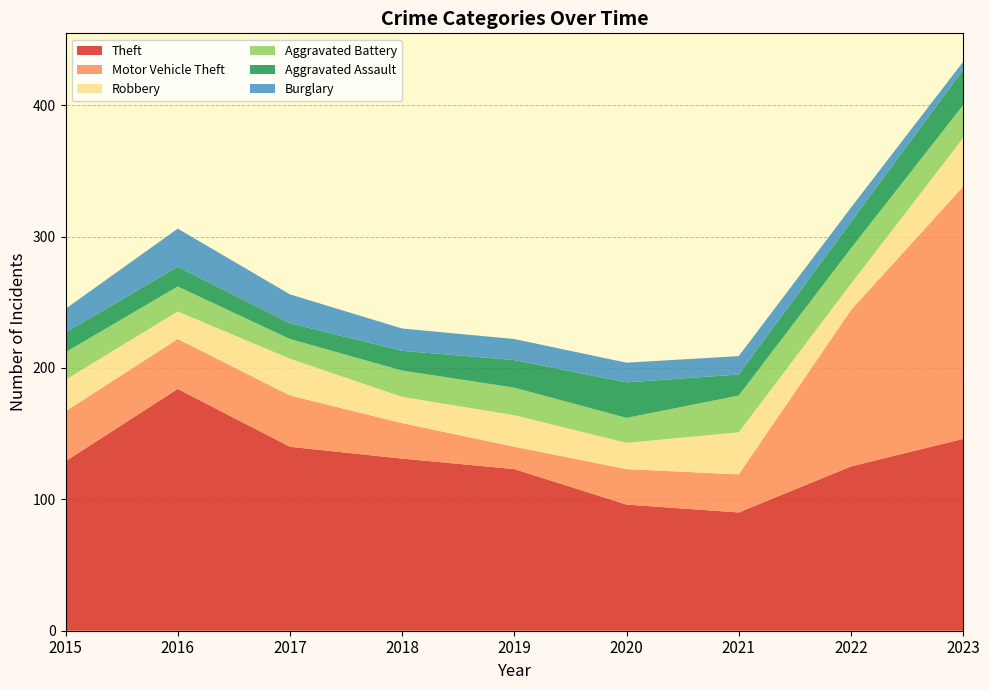

Reading left to right, what are all the values shown in this chart?

Theft: 2015=129	2016=184	2017=140	2018=131	2019=123	2020=96	2021=90	2022=125	2023=146
Motor Vehicle Theft: 2015=38	2016=38	2017=39	2018=27	2019=17	2020=27	2021=29	2022=119	2023=192
Robbery: 2015=24	2016=21	2017=28	2018=20	2019=24	2020=20	2021=32	2022=20	2023=37
Aggravated Battery: 2015=21	2016=19	2017=15	2018=20	2019=21	2020=19	2021=28	2022=27	2023=25
Aggravated Assault: 2015=15	2016=15	2017=12	2018=15	2019=21	2020=27	2021=16	2022=20	2023=27
Burglary: 2015=18	2016=29	2017=22	2018=17	2019=16	2020=15	2021=14	2022=11	2023=6